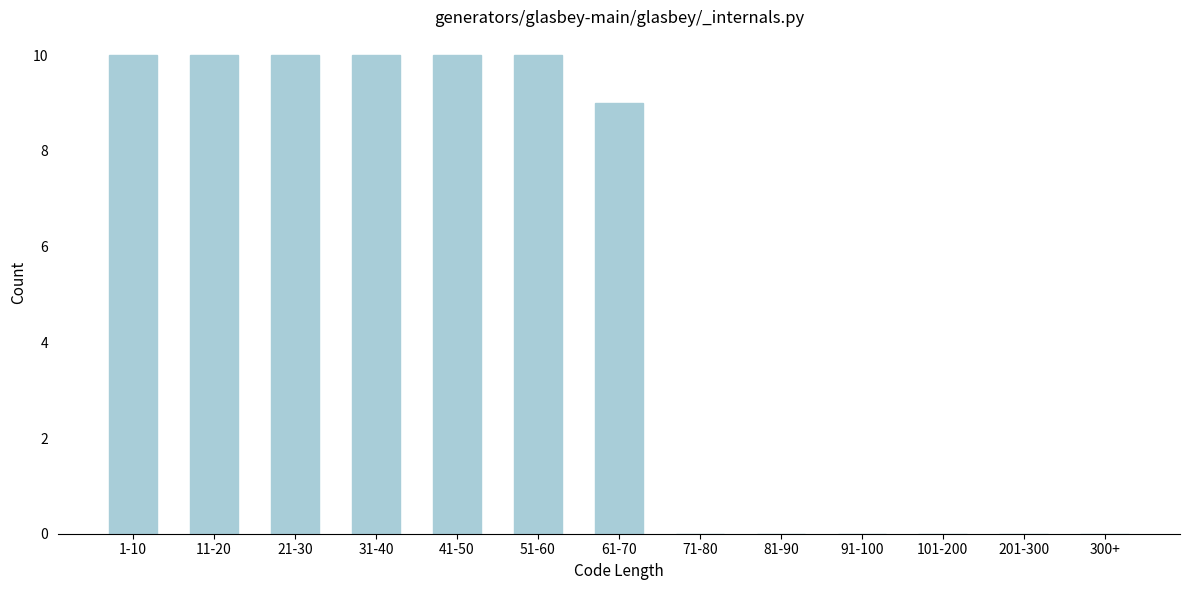

Reading left to right, extract all data points from this chart.

1-10=10	11-20=10	21-30=10	31-40=10	41-50=10	51-60=10	61-70=9	71-80=0	81-90=0	91-100=0	101-200=0	201-300=0	300+=0